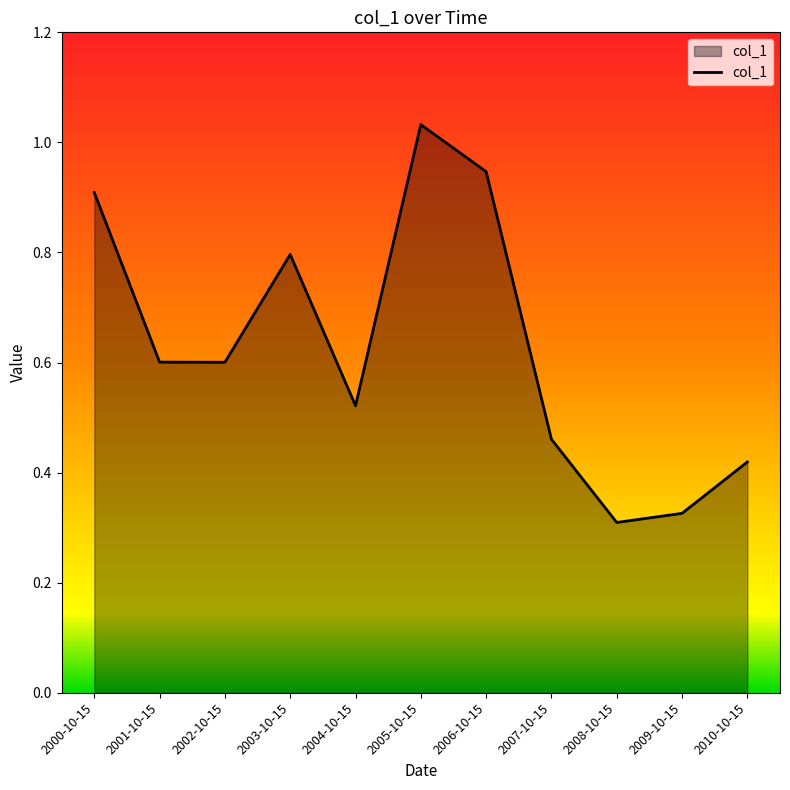

What is the difference between the maximum and minimum values?

0.7